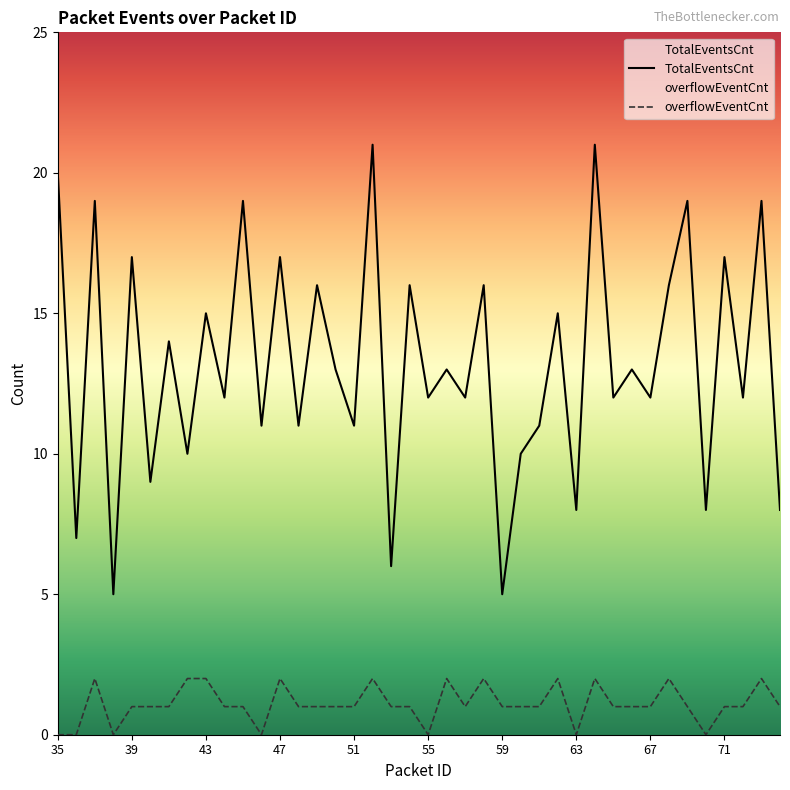

What are all the series names shown in the legend?

TotalEventsCnt, overflowEventCnt